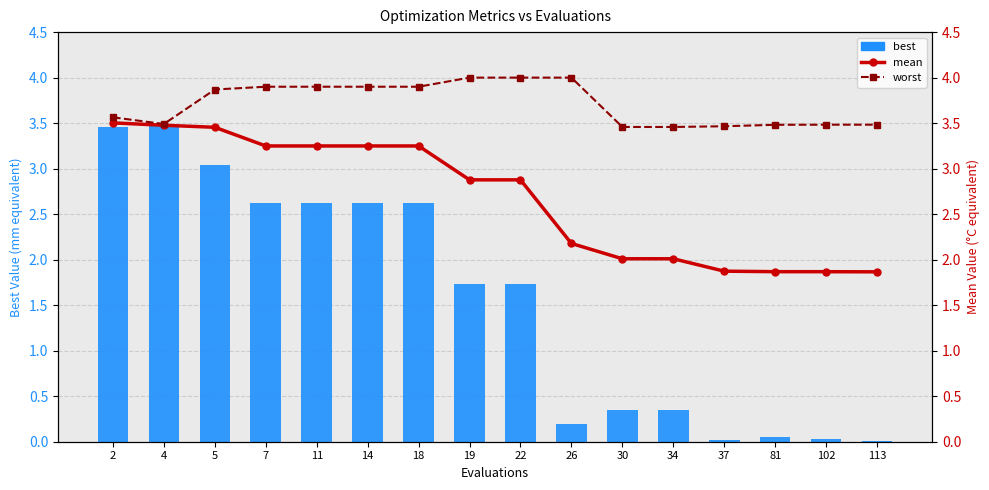

Rank the series by their average value, from lowest to highest.

best, mean, worst